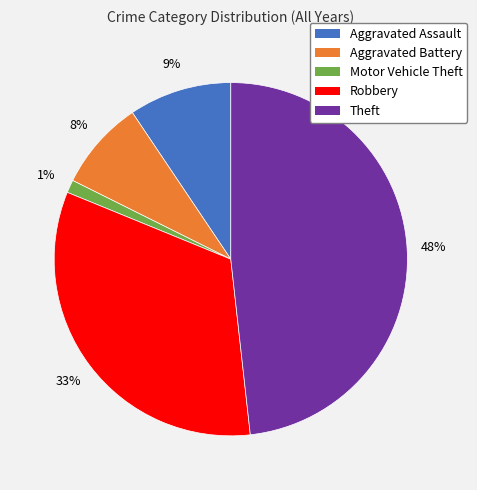

To the nearest percent, what is the average slice percentage?

20%